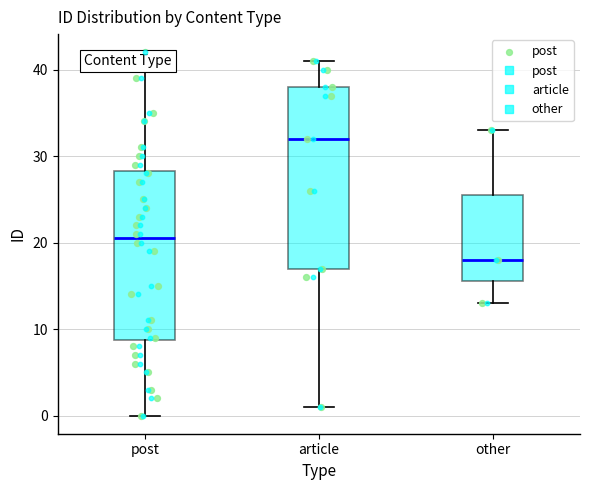

Reading left to right, read every box against the y-axis: the position of its median line, the range the box covers, and the ends of its whiskers. The values are not printed on the chart, so give them approximately, as read against the axis.

post: median 21, box 9 to 28, whiskers 0 to 42
article: median 32, box 17 to 38, whiskers 1 to 41
other: median 18, box 16 to 26, whiskers 13 to 33